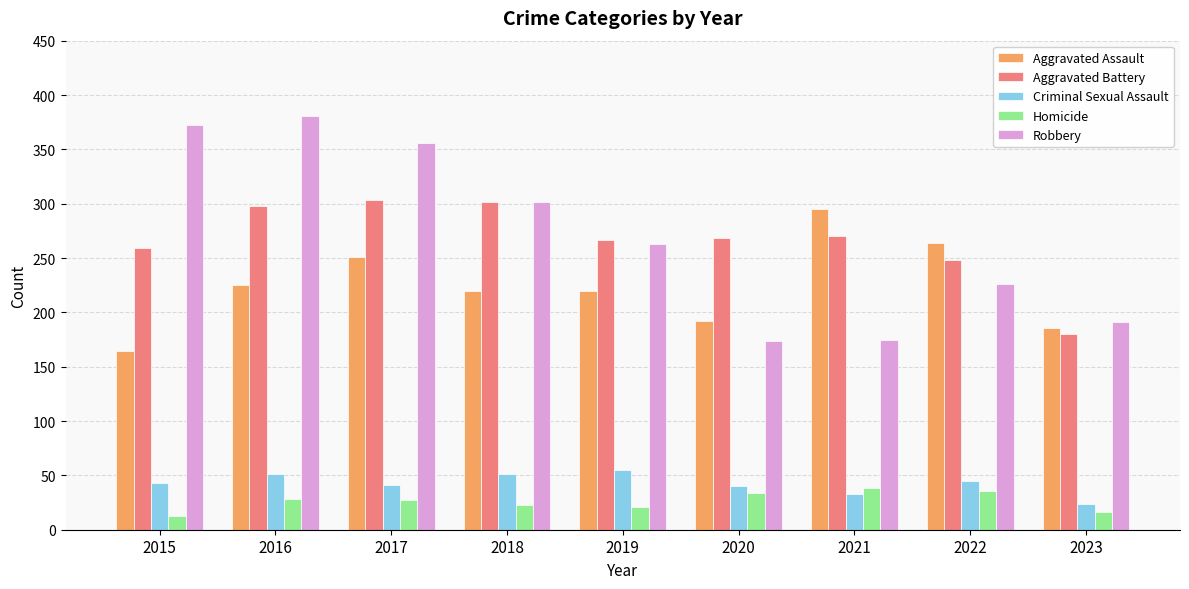

Where does the Aggravated Battery series first go above 268?

2016